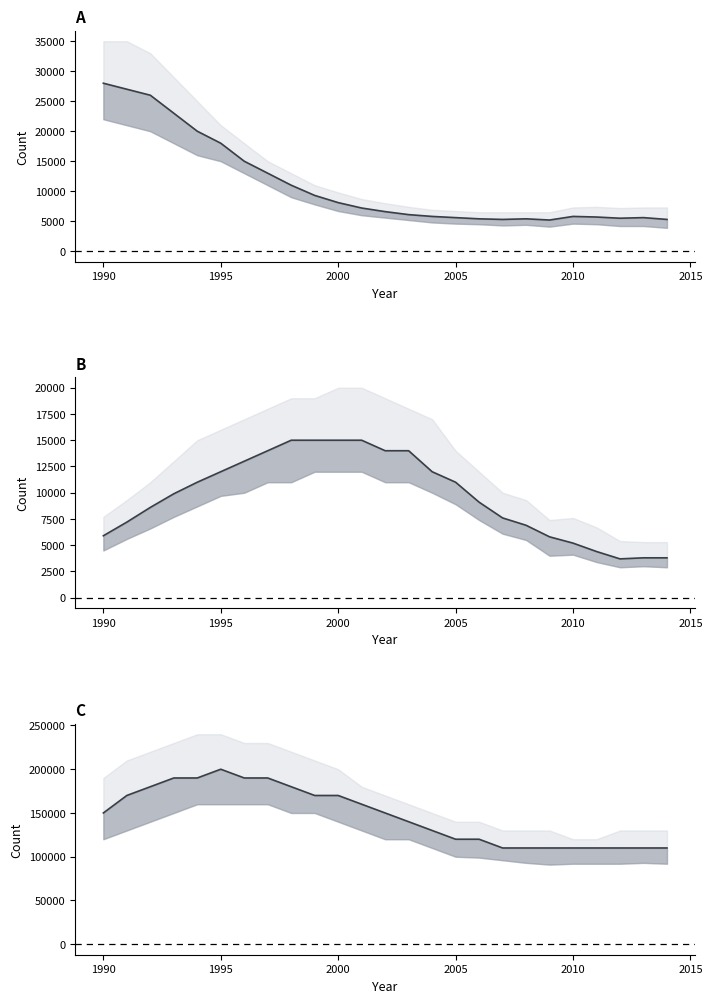

Reading left to right, transcribe all the data shown in this chart.

New HIV infections Total: 28000	27000	26000	23000	20000	18000	15000	13000	11000	9300	8100	7200	6600	6100	5800	5600	5400	5300	5400	5200	5800	5700	5500	5600	5300
AIDS deaths Total: 5900	7200	8600	9900	11000	12000	13000	14000	15000	15000	15000	15000	14000	14000	12000	11000	9100	7600	6900	5800	5200	4400	3700	3800	3800
HIV population Total: 150000	170000	180000	190000	190000	200000	190000	190000	180000	170000	170000	160000	150000	140000	130000	120000	120000	110000	110000	110000	110000	110000	110000	110000	110000